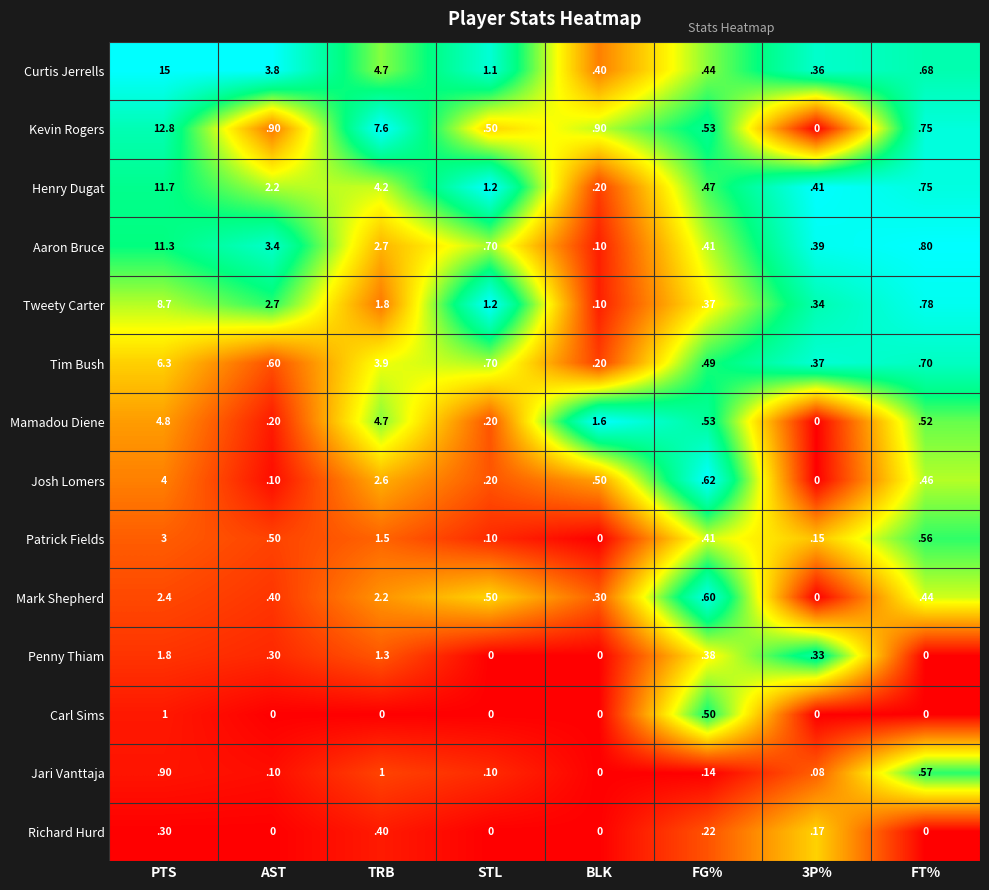

Which label corresponds to the largest value in the chart?

PTS